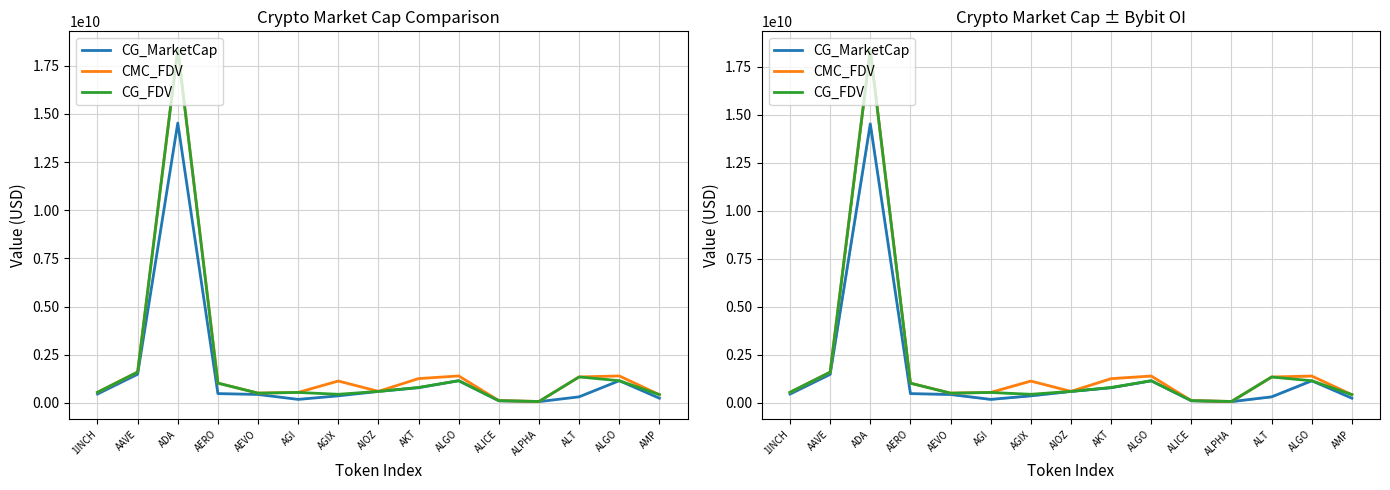

What is the value of the CMC_FDV point at the 15th from the left?

423319545.6